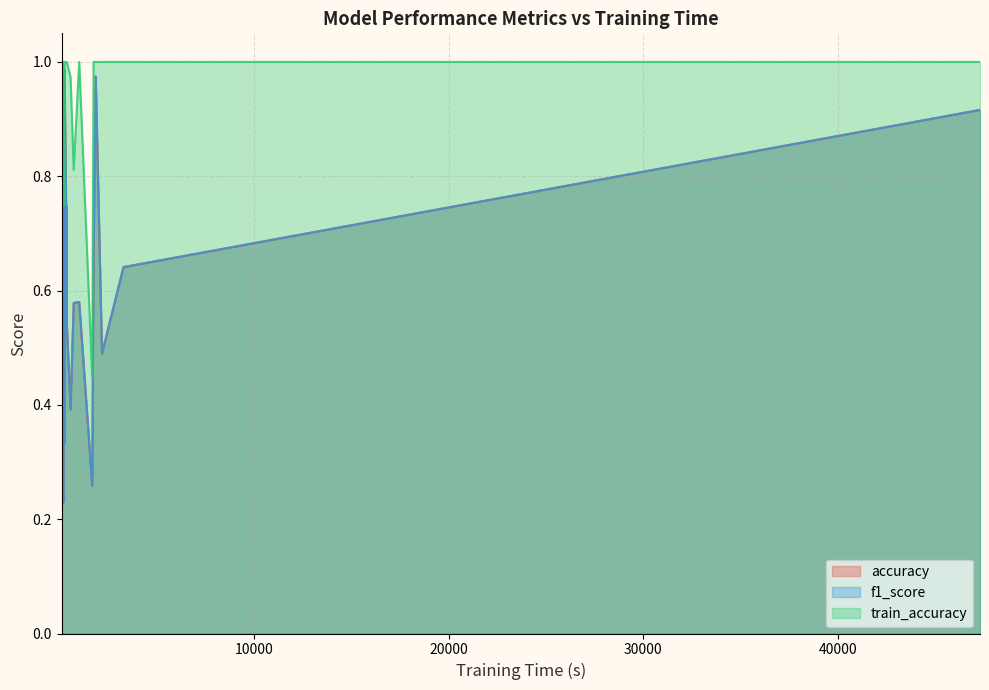

What is the difference between the second highest and second lowest values in the f1_score series?

0.7